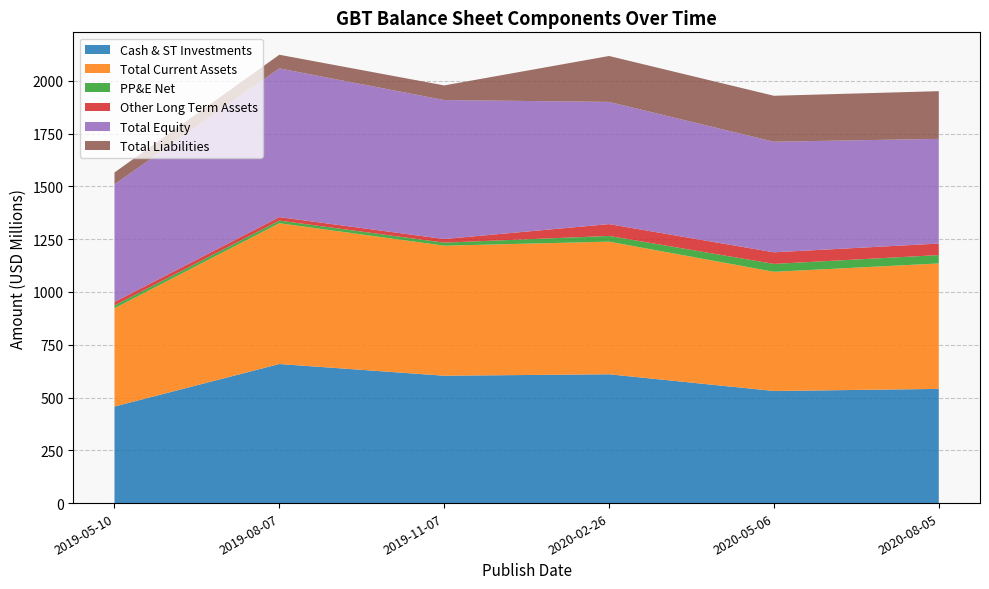

Reading right to left, transcribe all the data shown in this chart.

Cash & ST Investments: 2020-08-05=540730000	2020-05-06=530820000	2020-02-26=609969000	2019-11-07=603104000	2019-08-07=658552000	2019-05-10=457267000
Total Current Assets: 2020-08-05=594033000	2020-05-06=564469000	2020-02-26=627997000	2019-11-07=615803000	2019-08-07=666759000	2019-05-10=465489000
PP&E Net: 2020-08-05=39668000	2020-05-06=37329000	2020-02-26=27113000	2019-11-07=14337000	2019-08-07=12345000	2019-05-10=13090000
Other Long Term Assets: 2020-08-05=54487000	2020-05-06=54970000	2020-02-26=55959000	2019-11-07=17208000	2019-08-07=16552000	2019-05-10=16670000
Total Equity: 2020-08-05=495816000	2020-05-06=523572000	2020-02-26=578694000	2019-11-07=658097000	2019-08-07=704190000	2019-05-10=556538000
Total Liabilities: 2020-08-05=225851000	2020-05-06=217574000	2020-02-26=217405000	2019-11-07=69251000	2019-08-07=64642000	2019-05-10=56522000